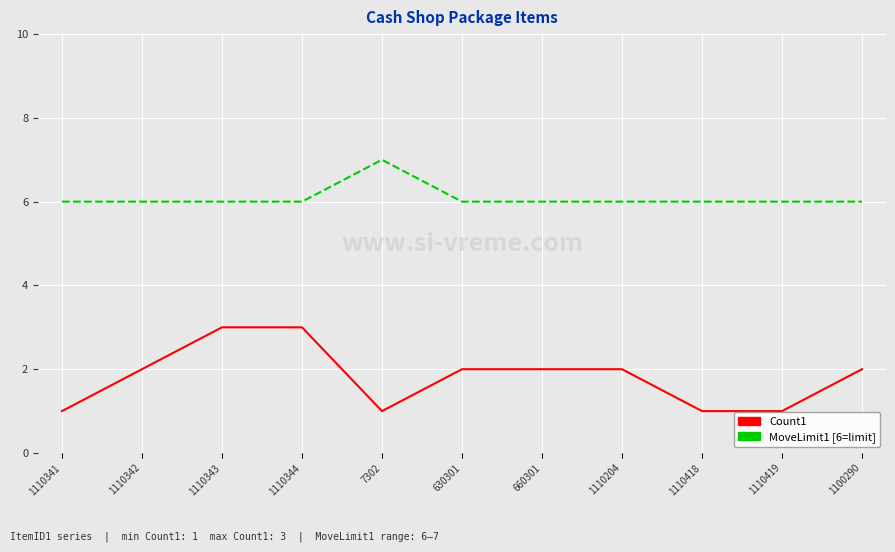

Is this an area chart (filled region under the line)?

No